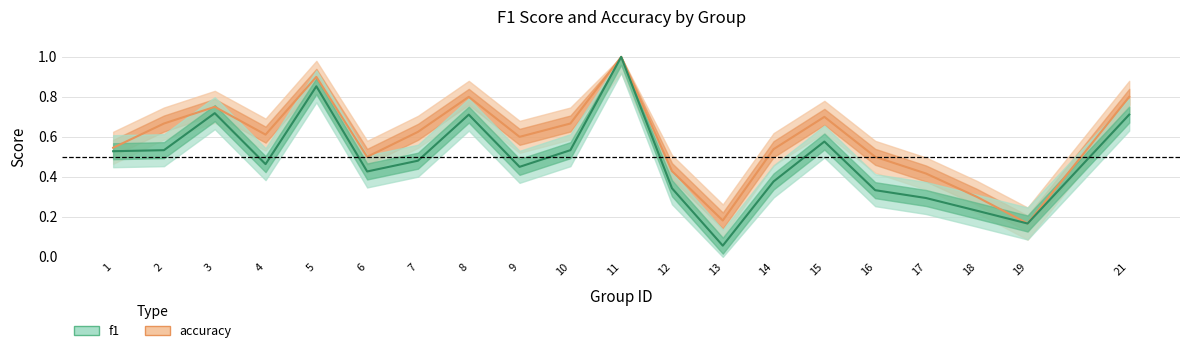

Reading left to right, list all the values displayed in this chart.

f1: 1=0.5	2=0.5	3=0.7	4=0.5	5=0.9	6=0.4	7=0.5	8=0.7	9=0.5	10=0.5	11=1.0	12=0.3	13=0.1	14=0.4	15=0.6	16=0.3	17=0.3	18=0.2	19=0.2	21=0.7
accuracy: 1=0.5	2=0.7	3=0.8	4=0.6	5=0.9	6=0.5	7=0.6	8=0.8	9=0.6	10=0.7	11=1.0	12=0.4	13=0.2	14=0.5	15=0.7	16=0.5	17=0.4	18=0.3	19=0.2	21=0.8